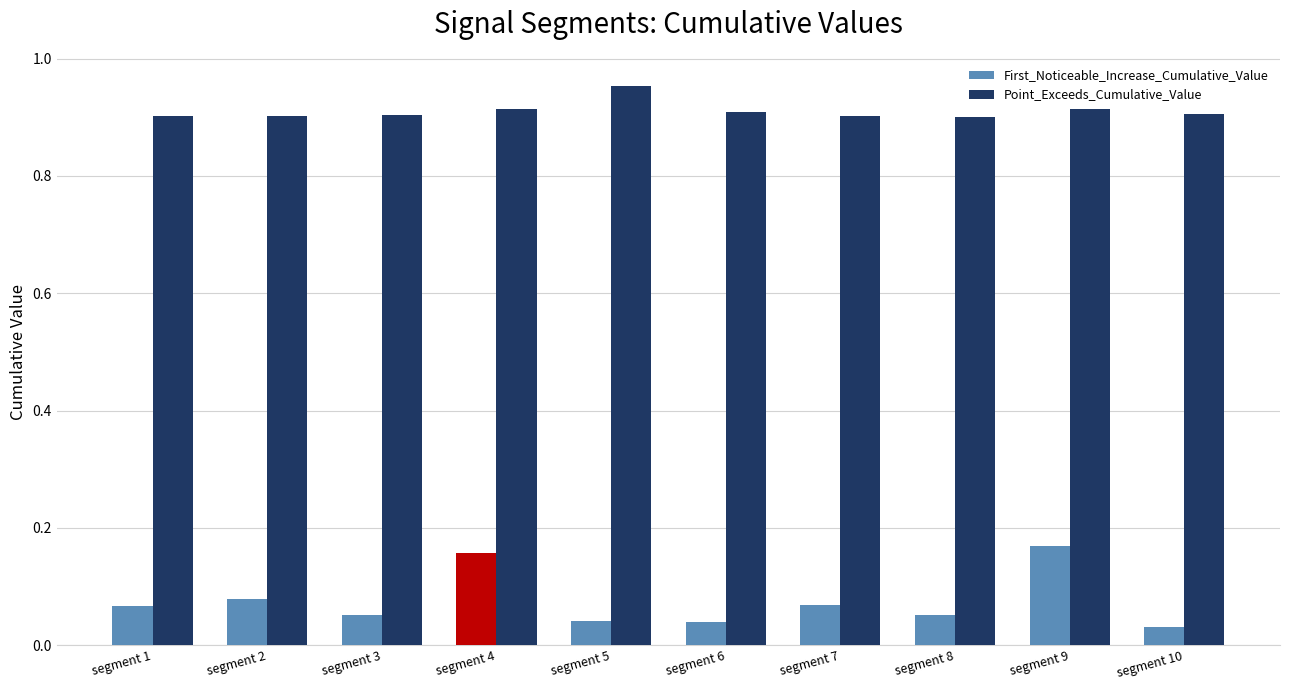

Which series has the largest total across all categories?

Point_Exceeds_Cumulative_Value